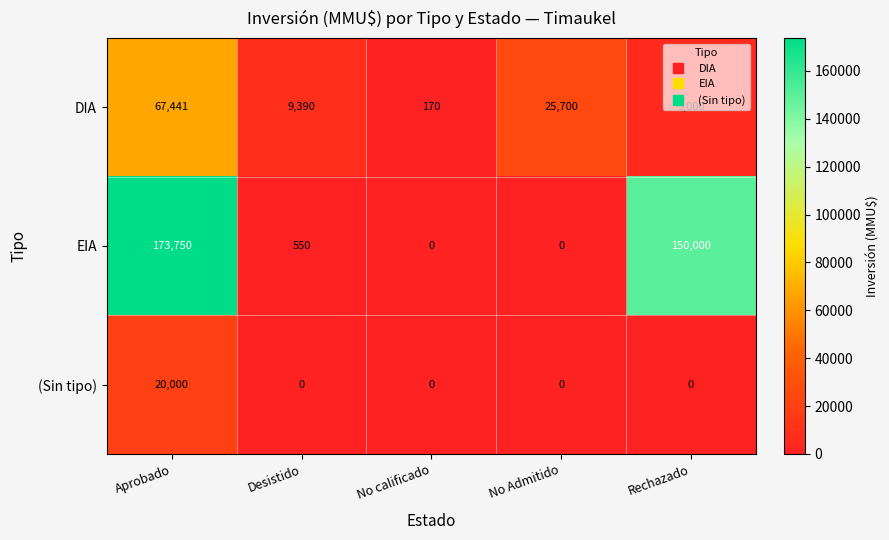

What value does the DIA series have at No Admitido?

25700